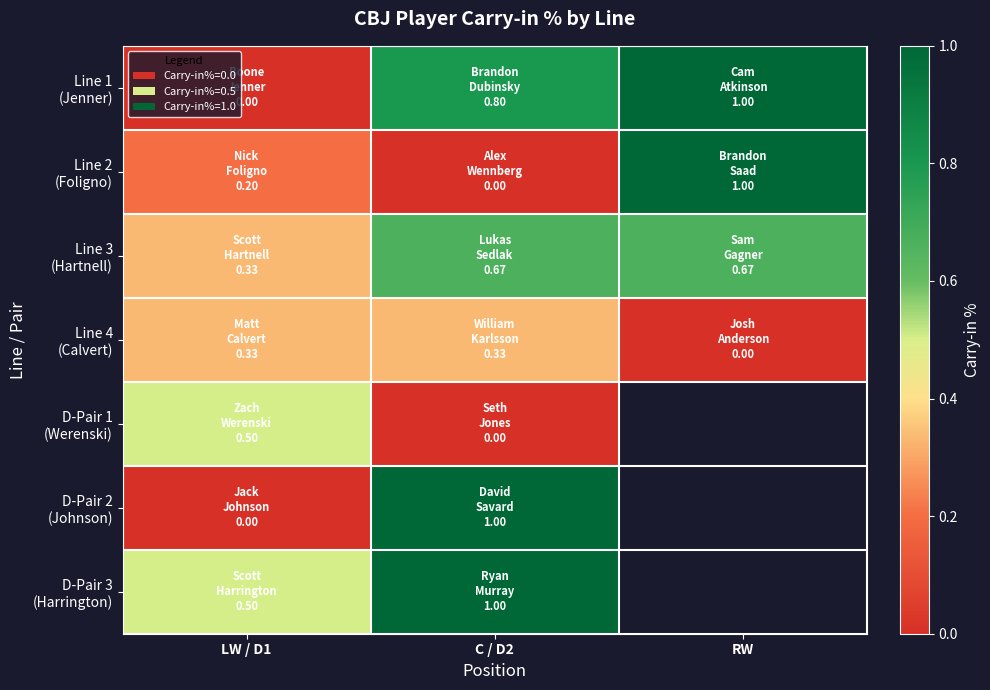

At C / D2, list the series in order from largest to smallest.

D-Pair 2 (Johnson), D-Pair 3 (Harrington), Line 1 (Jenner), Line 3 (Hartnell), Line 4 (Calvert), Line 2 (Foligno), D-Pair 1 (Werenski)